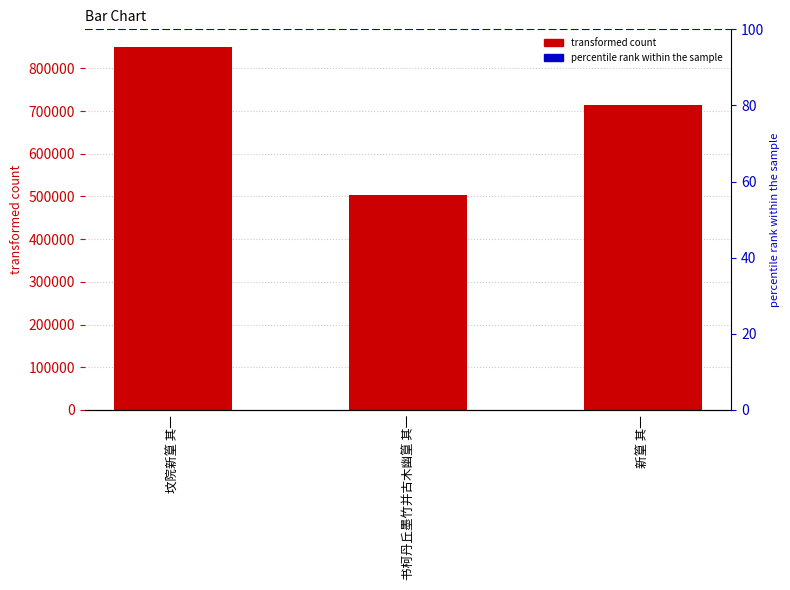

What is the change in value from 坟院新篁 其一 to 书柯丹丘墨竹并古木幽篁 其一?

-346018